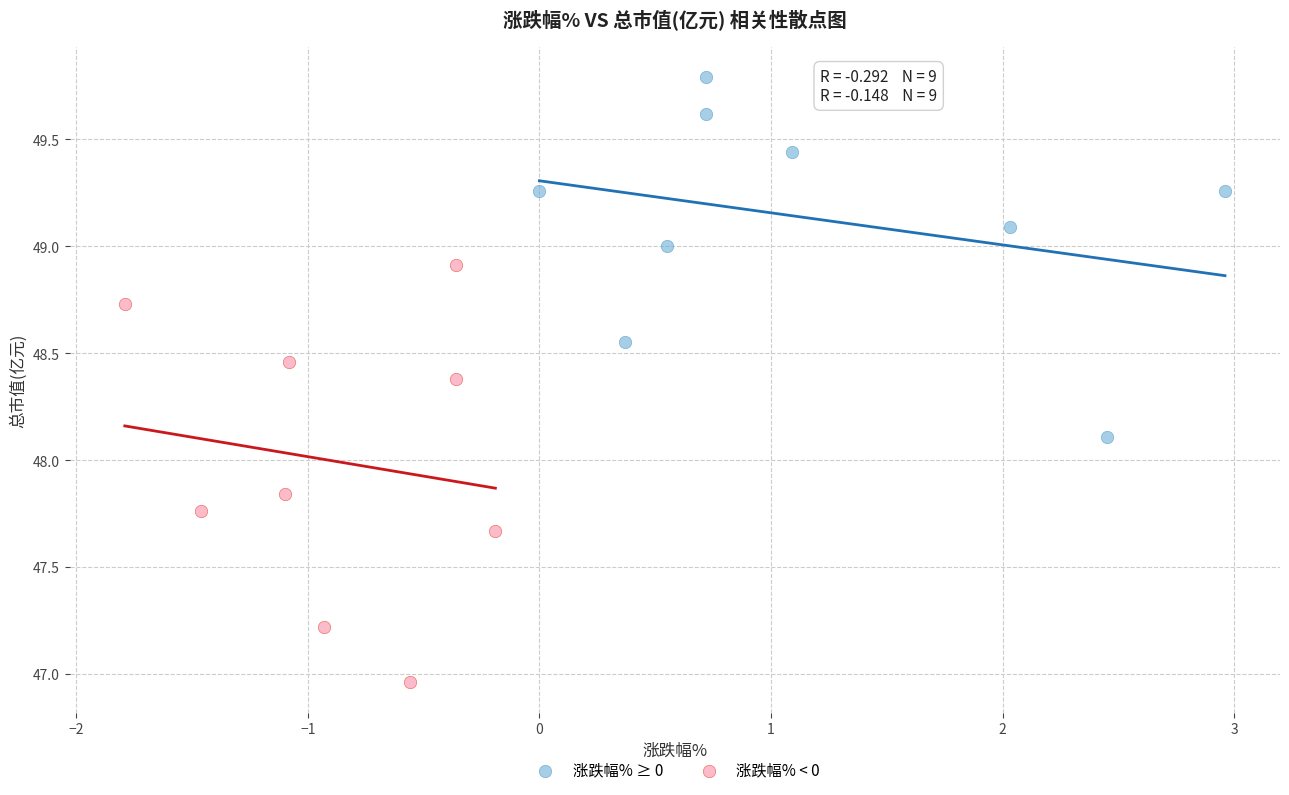

Which series has the largest Y range (max minus min)?

涨跌幅% < 0